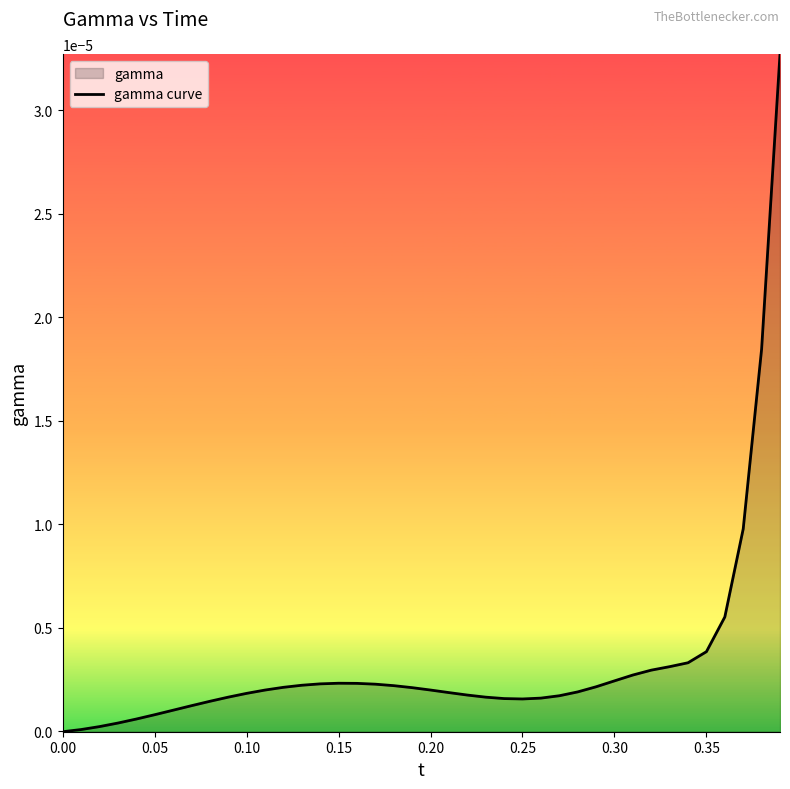

Does the chart display data point markers on the line(s)?

No